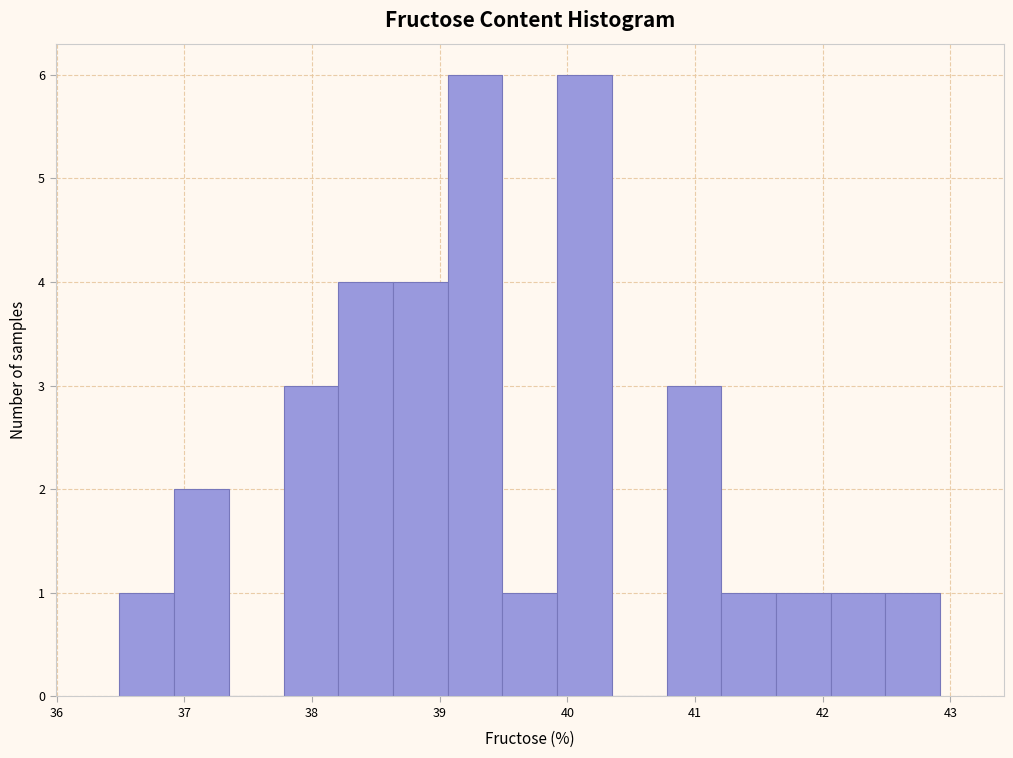

What is the height of the bar covering 37.8 to 38.2 on the x-axis? Neither the bar edges nor the heights are printed on the chart, so give them approximately, as read against the axes.

3